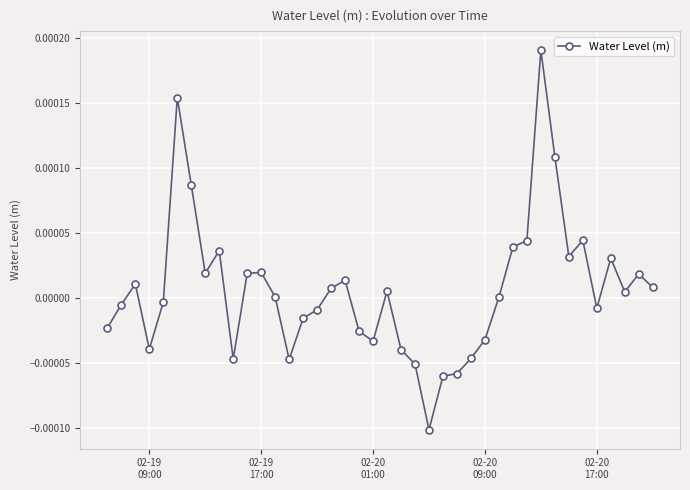

True or false: the data has more than 1 interior local peaks.

True